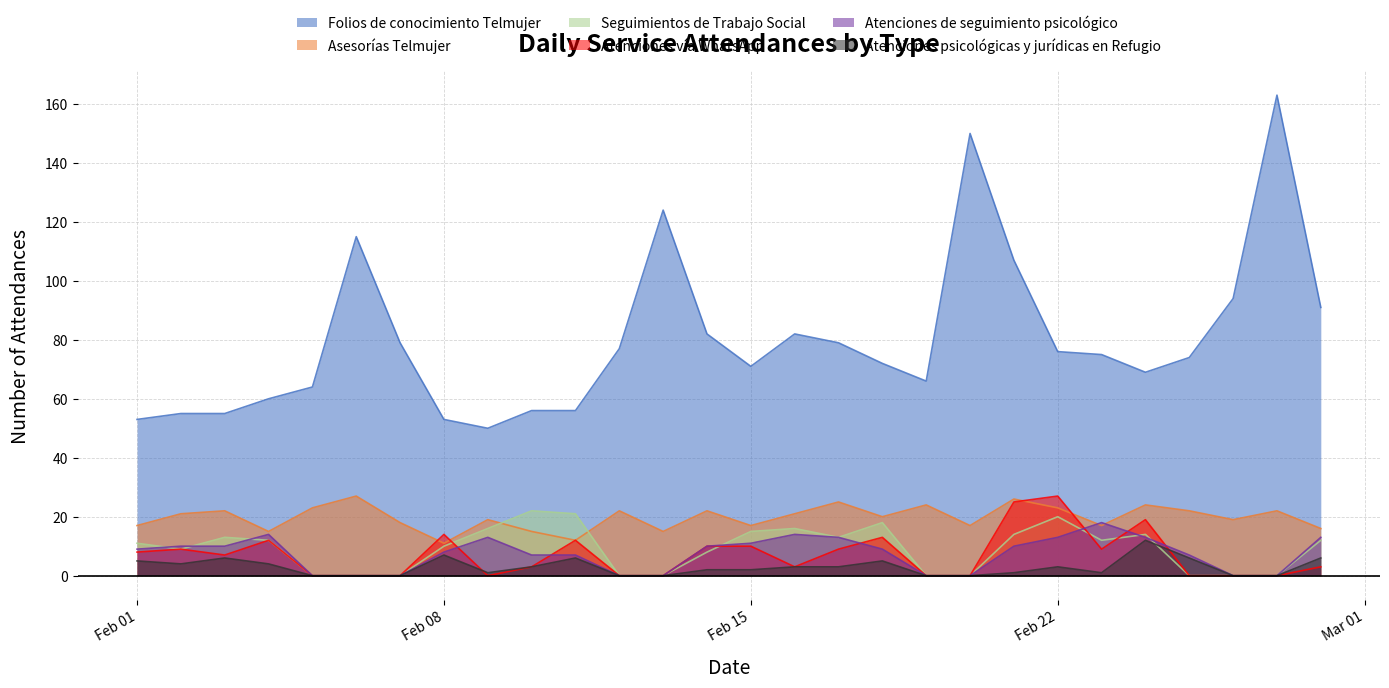

At which category does the chart reach its minimum across all series?

2022-02-05